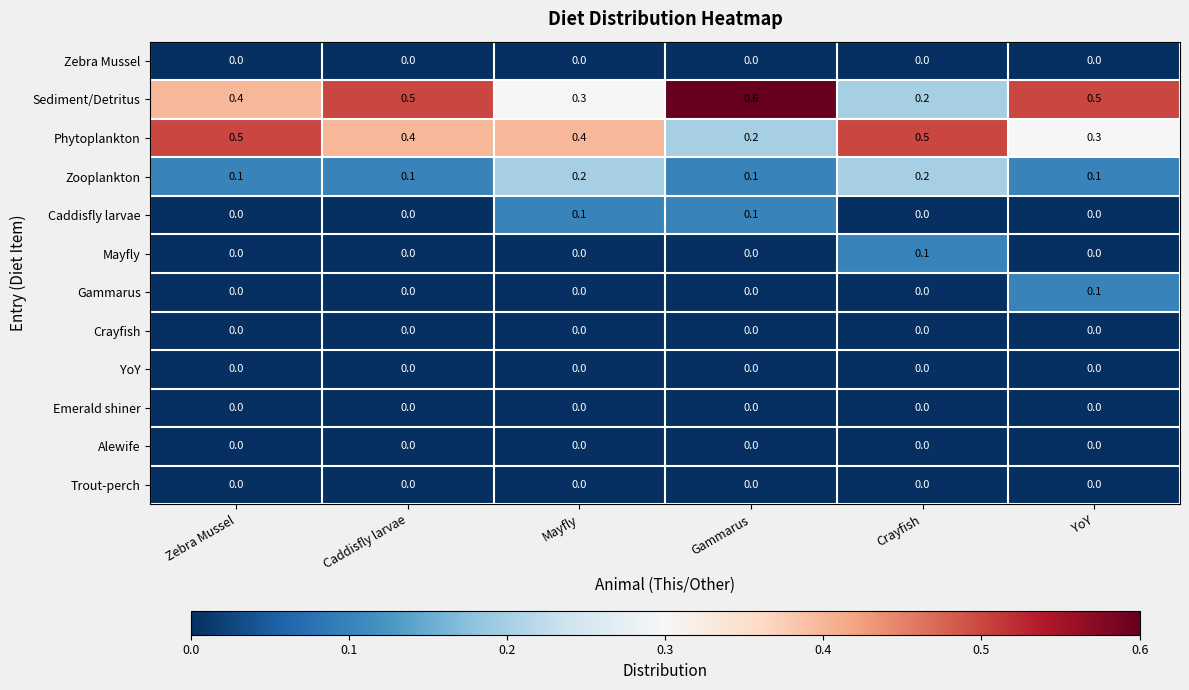

At how many categories does at least one series exceed 0?

6